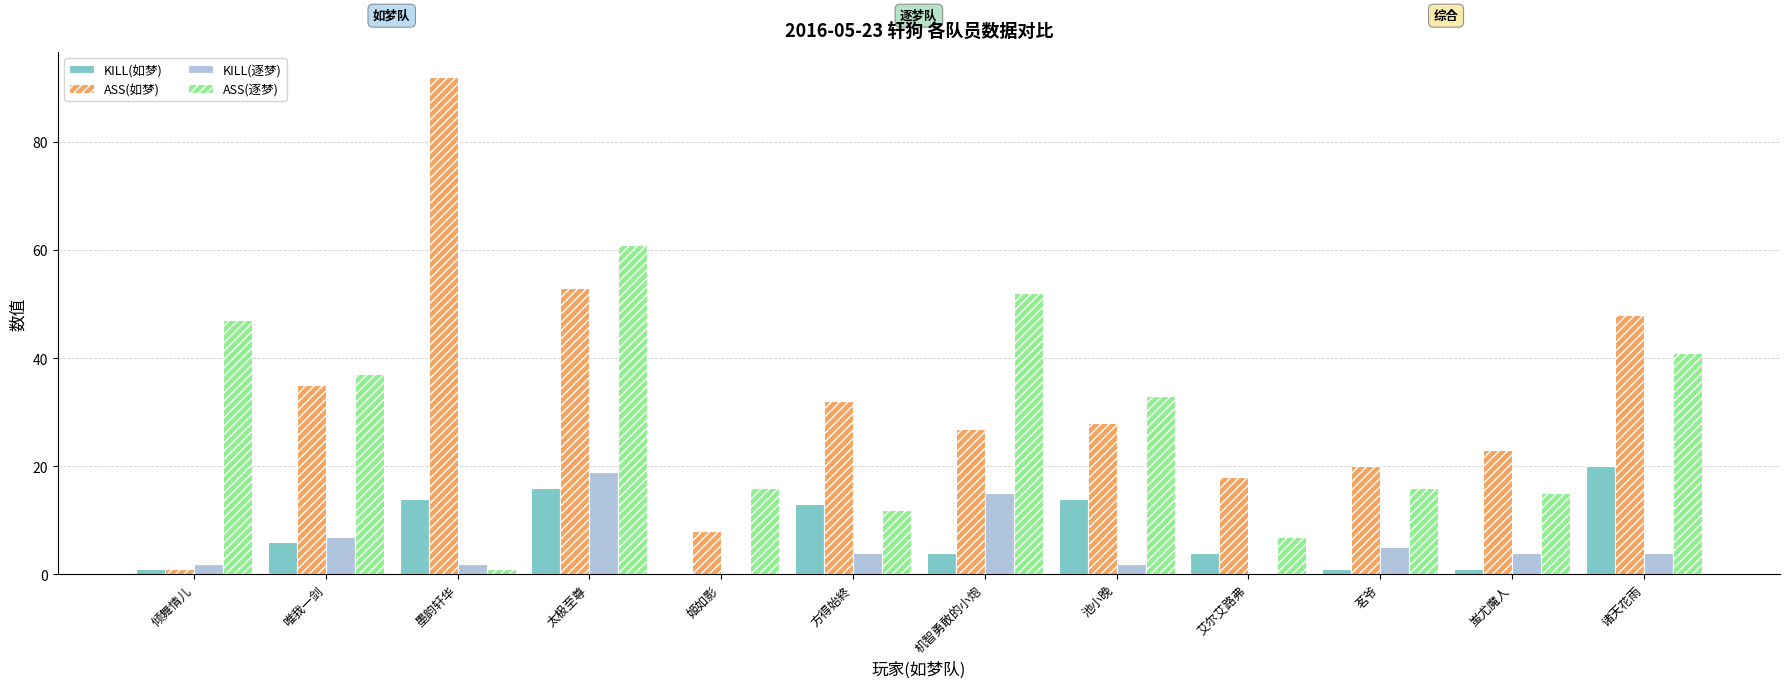

Which series has the largest total across all categories?

ASS(如梦)